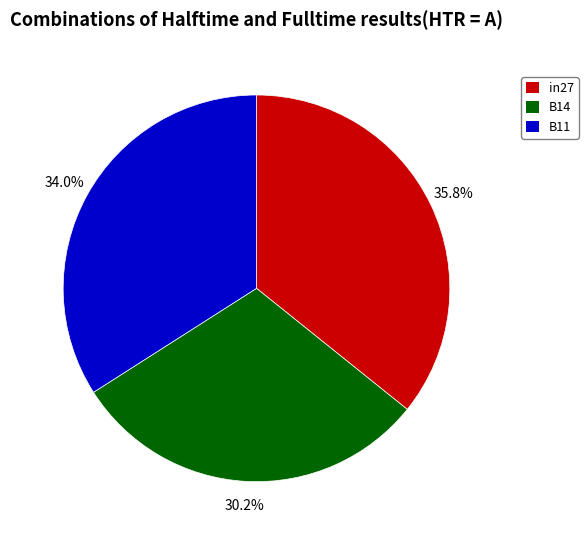

Does any single category account for the majority?

No